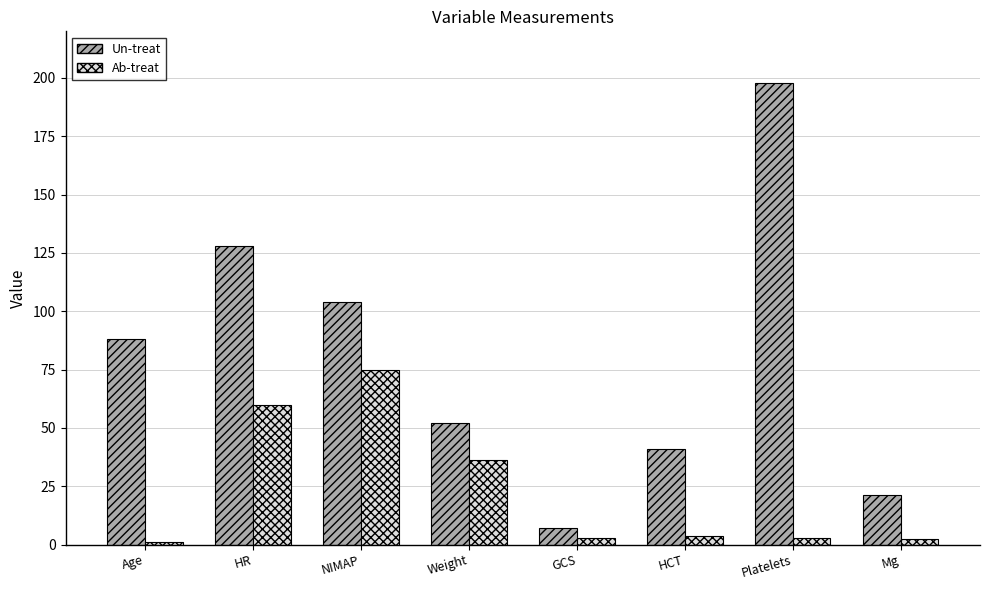

At which label is Ab-treat closest to 37?

Weight